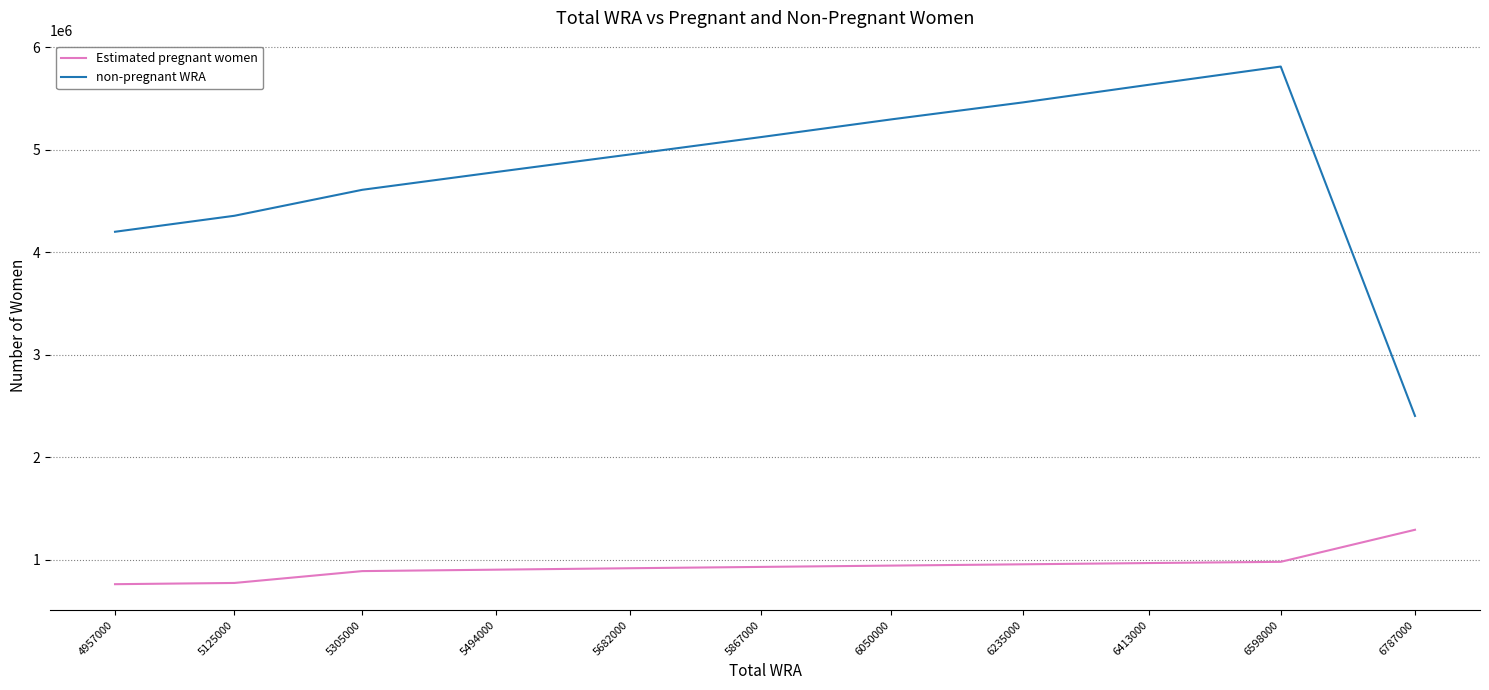

True or false: non-pregnant WRA and Estimated pregnant women intersect in this chart.

False